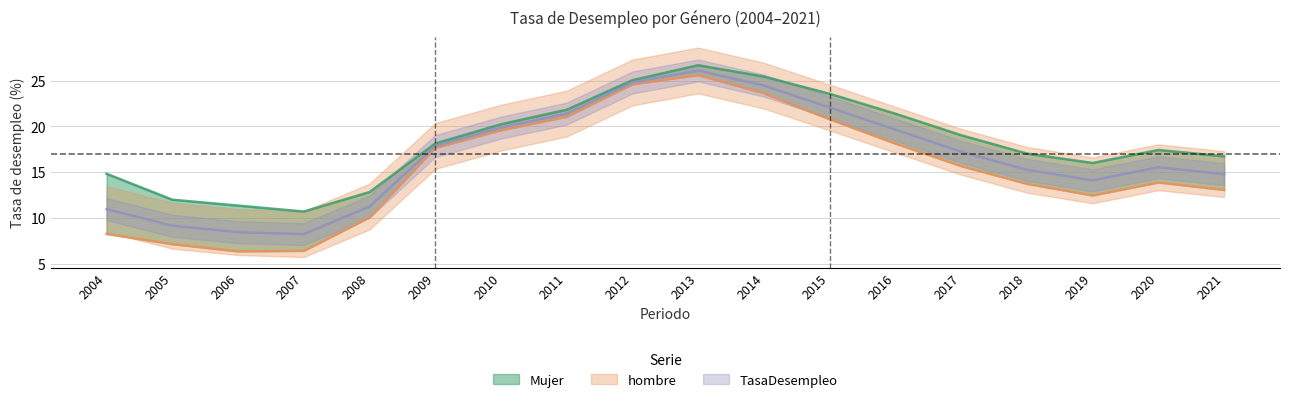

What is the sum of the TasaDesempleo values at 2015 and 2019?

36.2